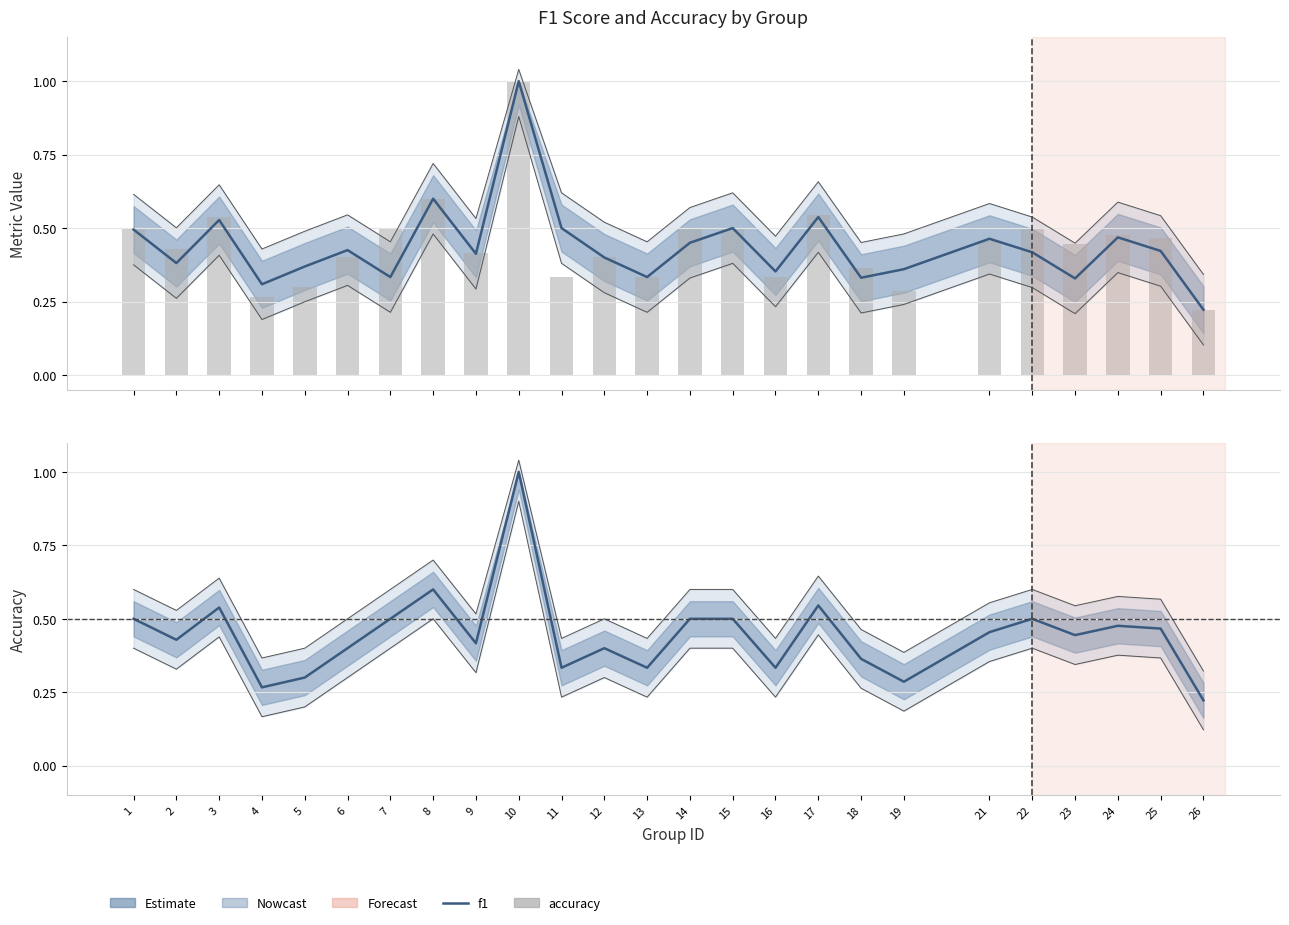

How many groups of bars are there?

25